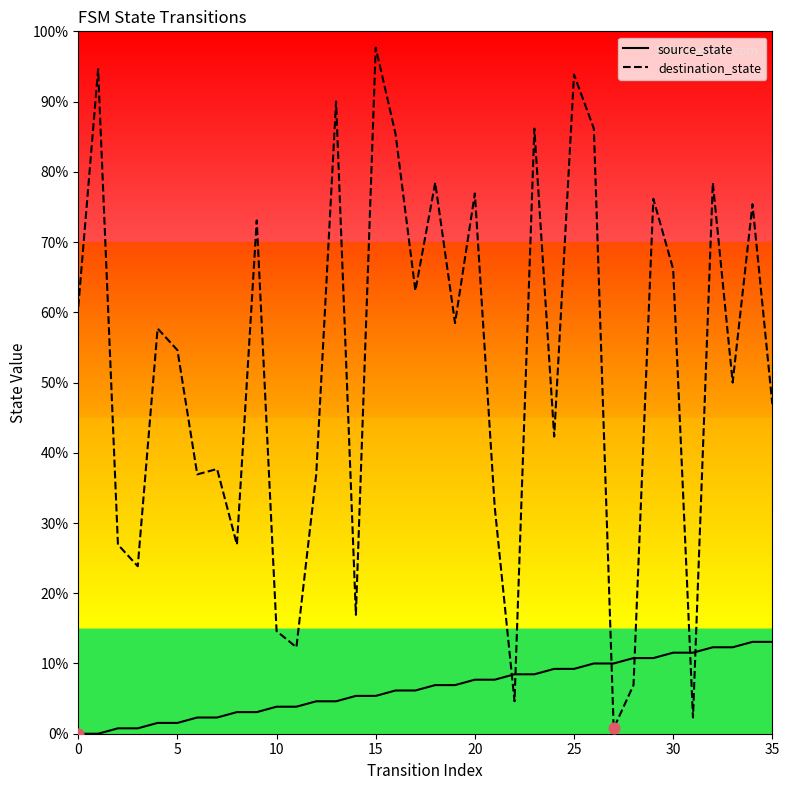

Which series has the largest Y range (max minus min)?

destination_state